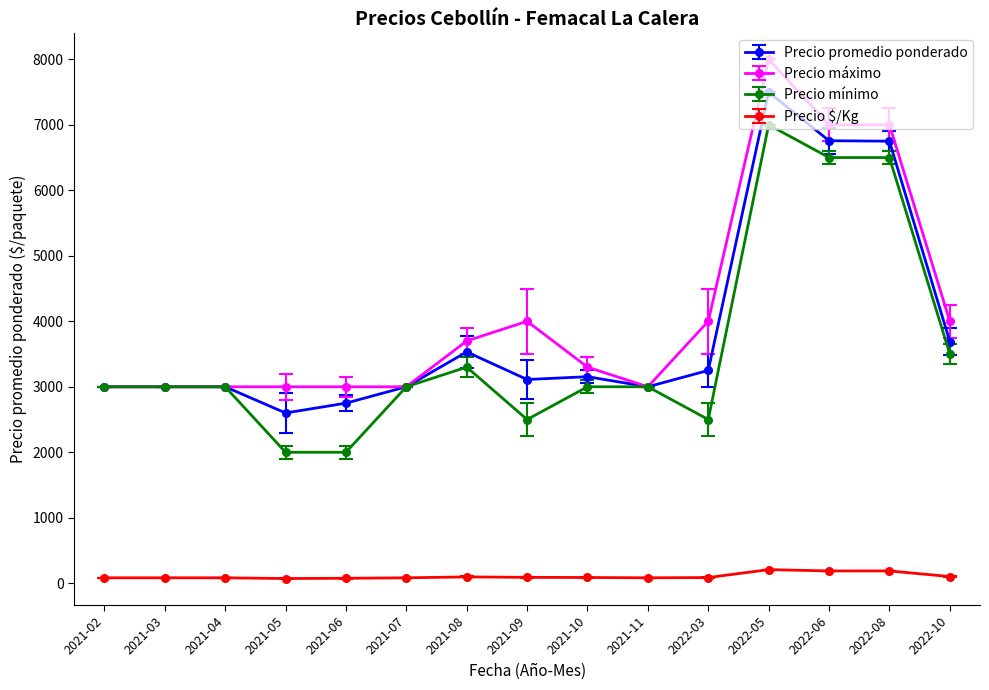

True or false: Precio mínimo and Precio $/Kg cross at least once.

False